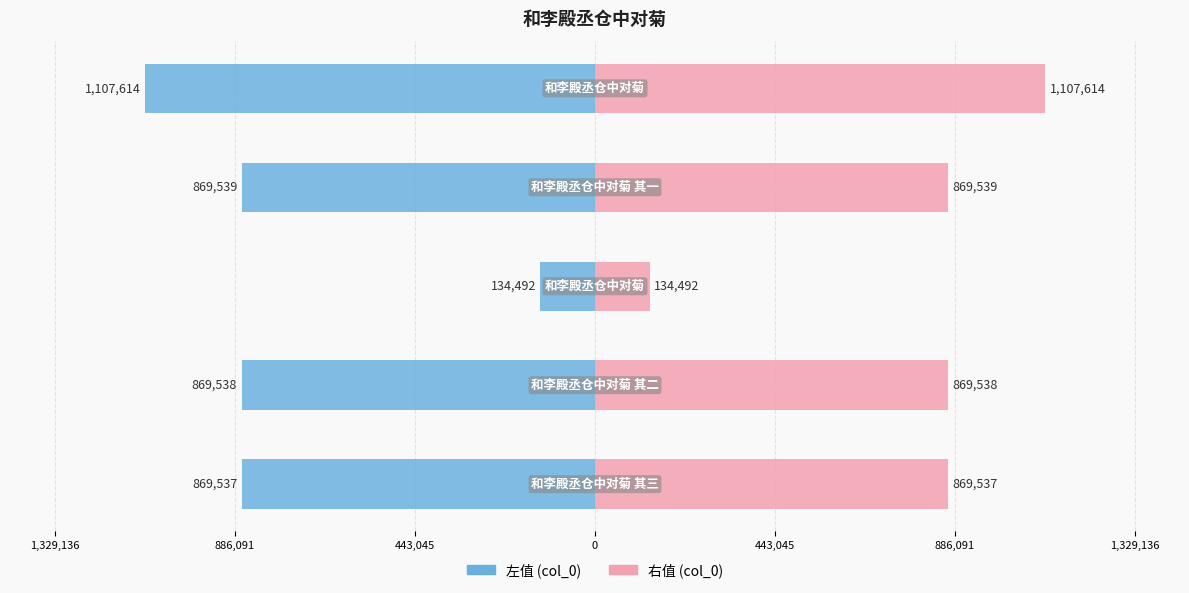

What is the ratio of the value at 和李殿丞仓中对菊 其二 to the value at 和李殿丞仓中对菊 其一?

1.0